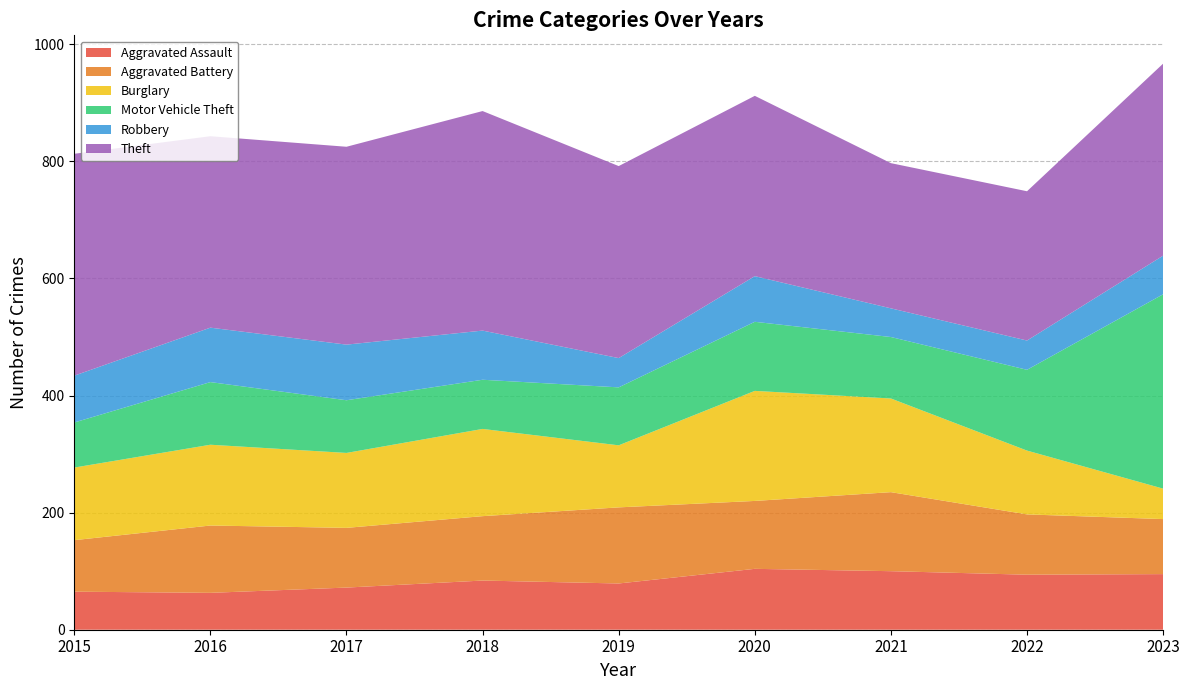

Reading right to left, list all the values displayed in this chart.

Aggravated Assault: 95	94	100	104	79	84	72	63	65
Aggravated Battery: 94	103	135	116	130	110	102	115	88
Burglary: 52	109	160	188	106	149	128	138	124
Motor Vehicle Theft: 332	138	105	118	99	84	90	107	77
Robbery: 66	50	49	78	50	84	95	93	80
Theft: 328	255	248	308	328	375	338	327	379